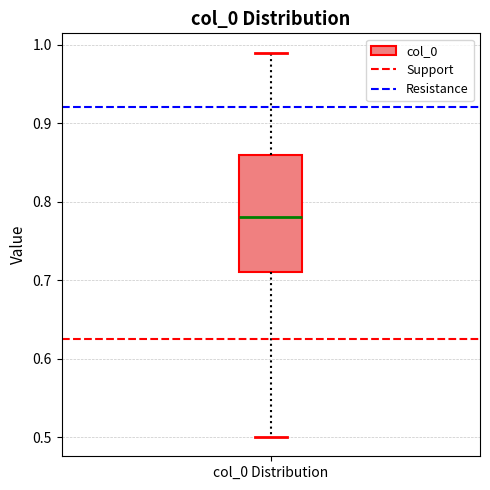

Where is the upper edge of the box for col_0 Distribution on the y-axis? The values are not printed on the chart, so give them approximately, as read against the axis.

0.86